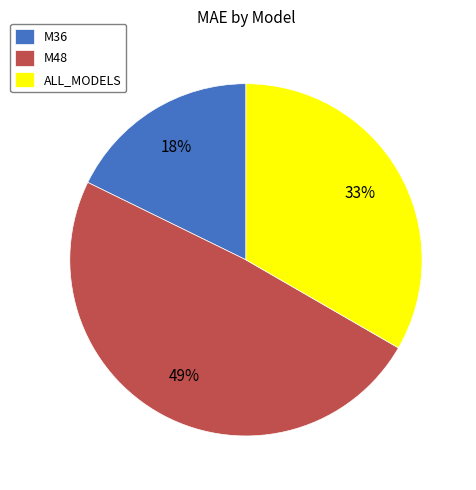

To the nearest percent, what is the combined percentage of M48 and ALL_MODELS?

82%